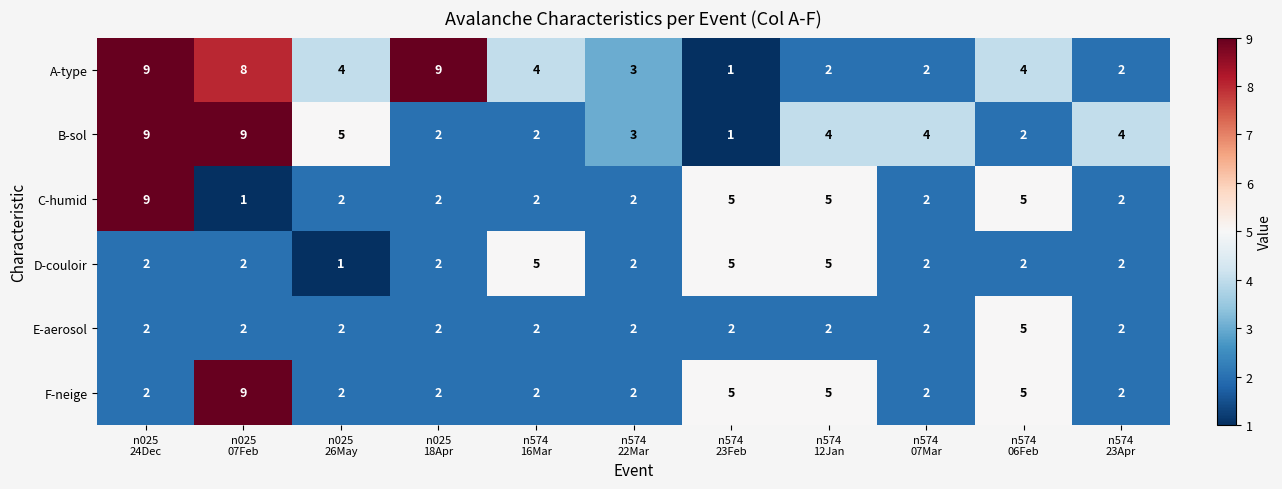

At how many categories does at least one series exceed 6?

3